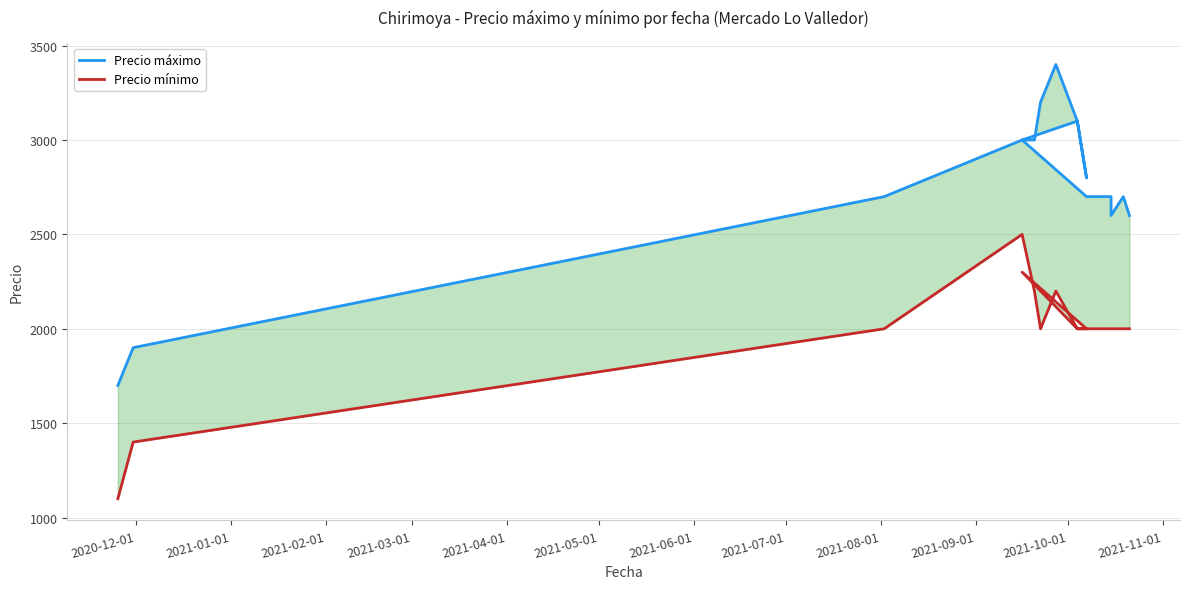

True or false: Precio mínimo has more than 2 interior local peaks.

True